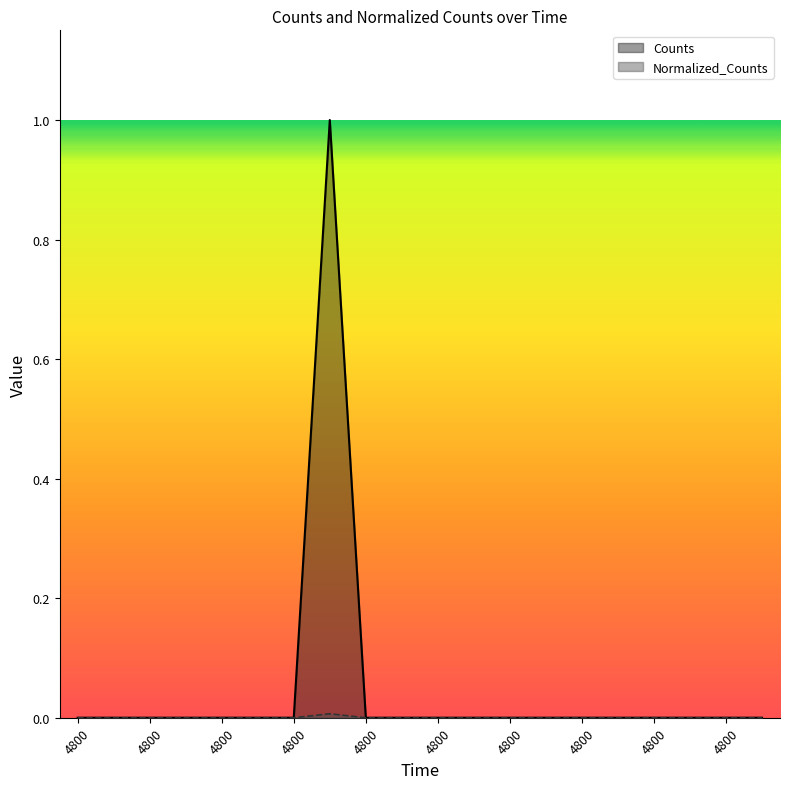

At 4800.0, list the series in order from smallest to largest.

Counts, Normalized_Counts